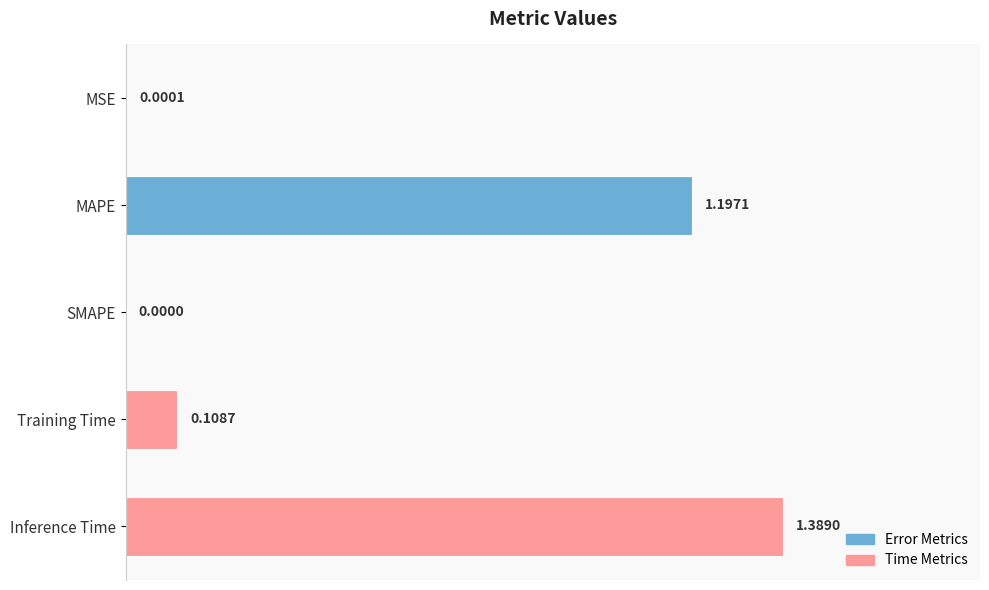

How many categories are shown in the chart?

5